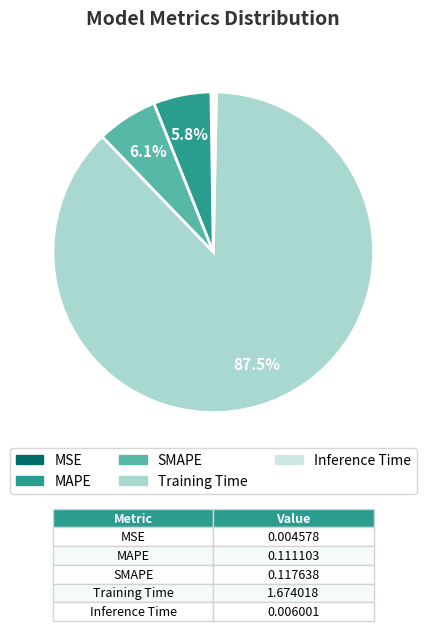

To the nearest percent, what is the combined percentage of Training Time and Inference Time?

88%